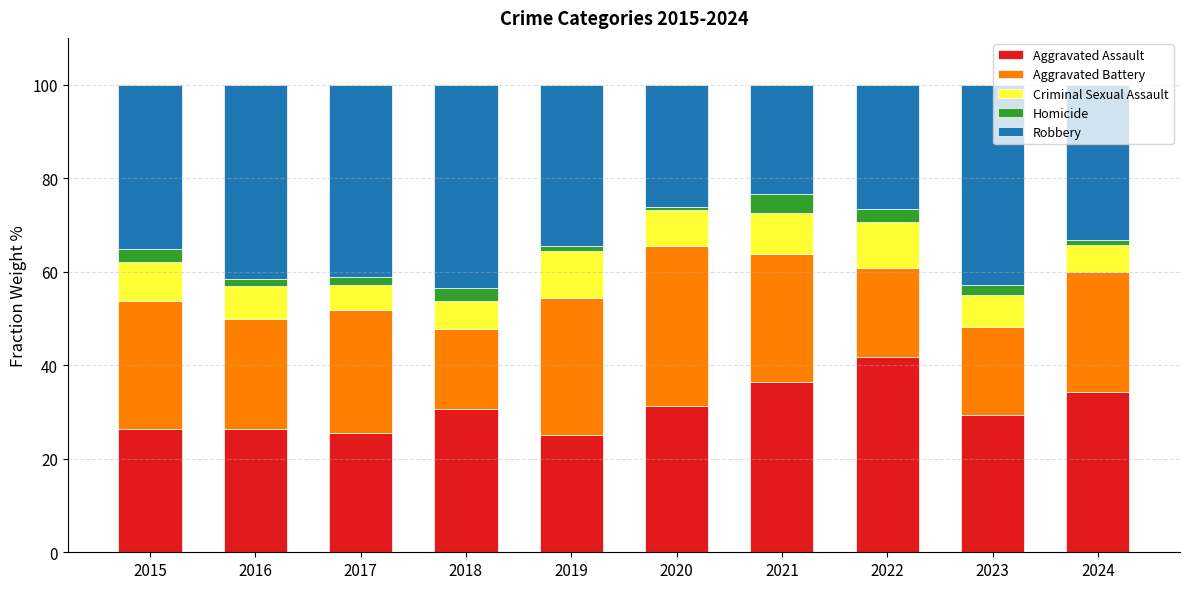

What is the total value across all series at 2015?

100.0